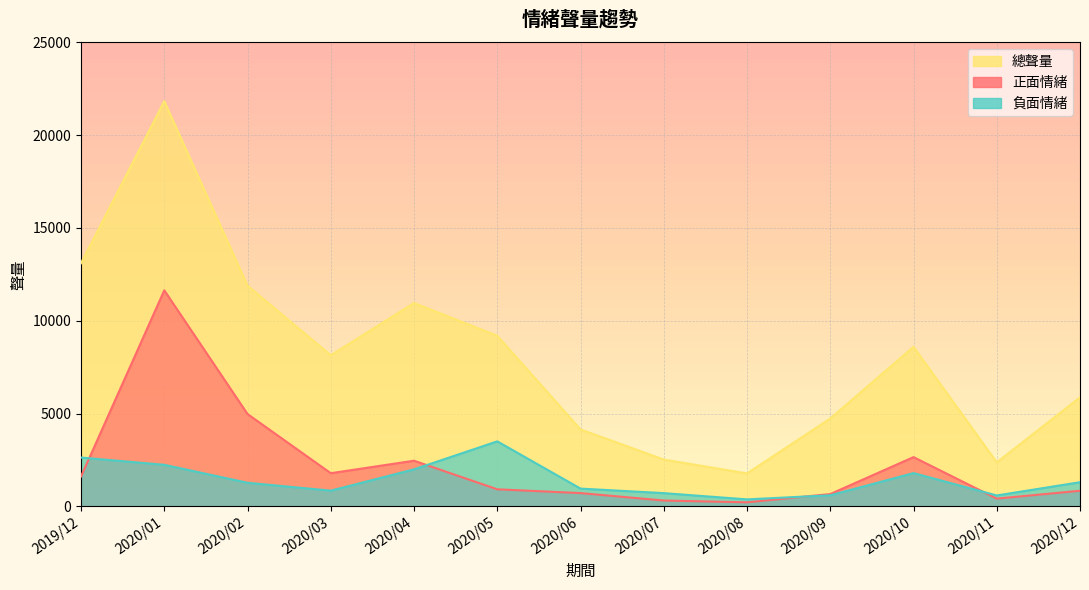

The value of 負面情緒 at 2020/03 is 494. True or false?

False